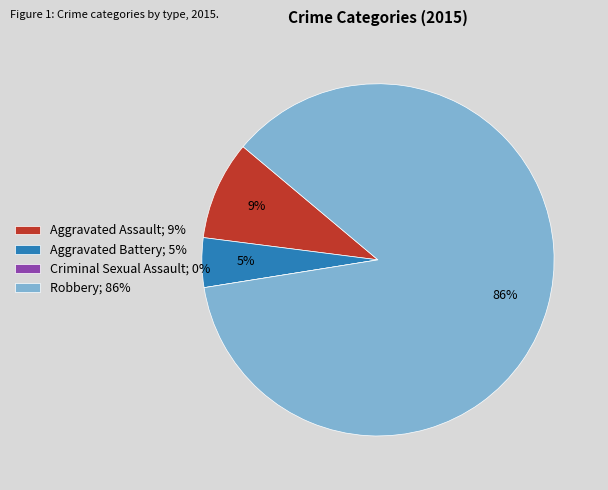

Is it true that Robbery; 86% is 99% of the pie?

False